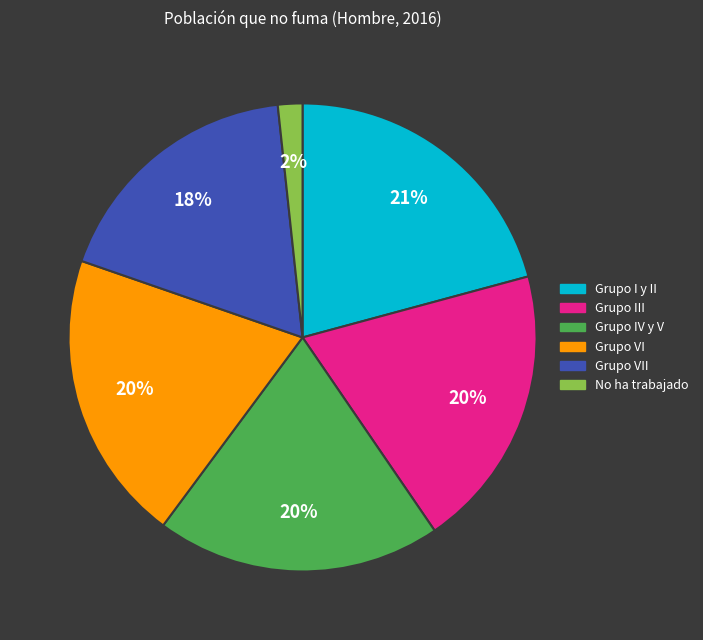

How many segments does this pie chart have?

6